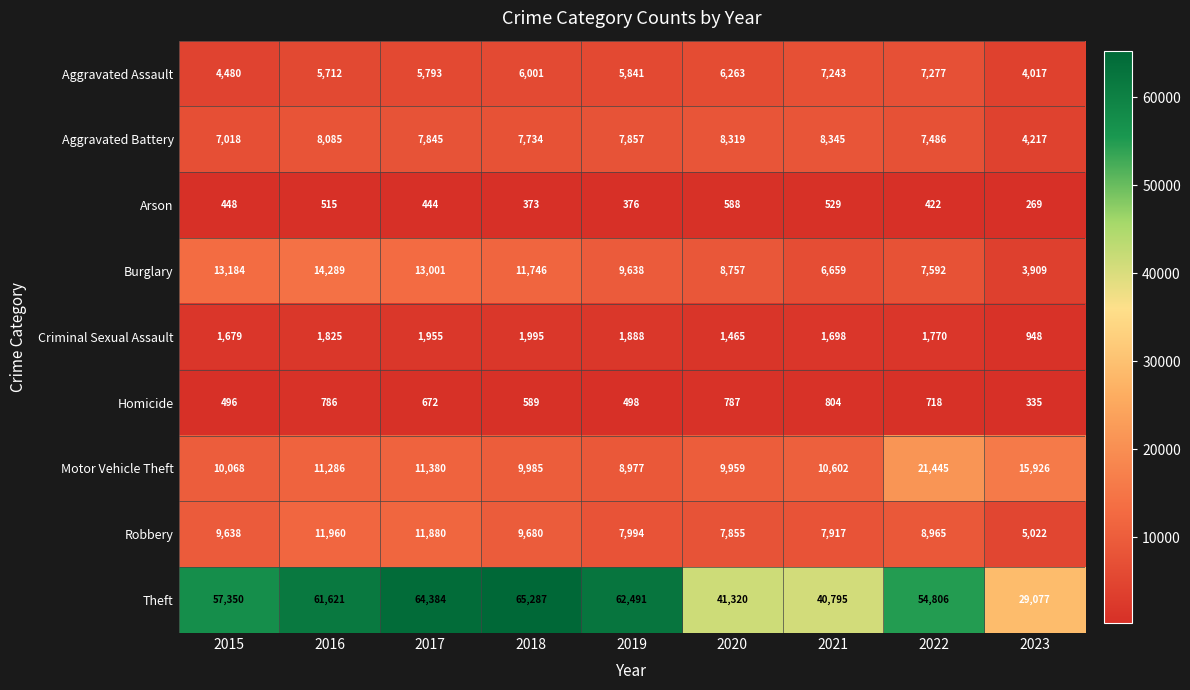

What is the sum of the Aggravated Assault values at 2019 and 2016?

11553